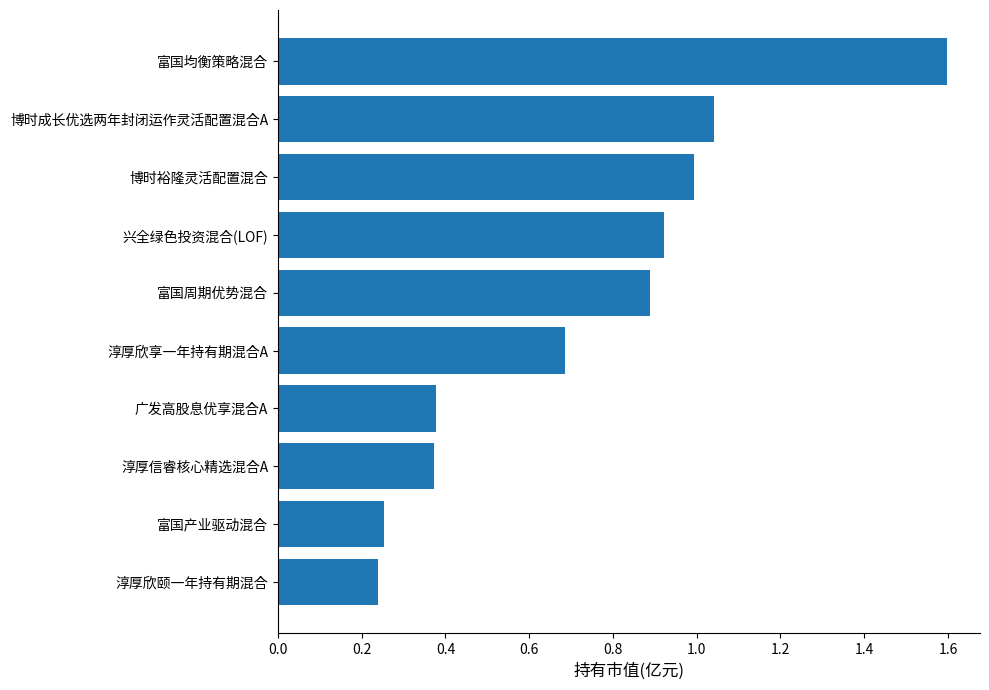

What is the approximate value at 富国均衡策略混合?

1.6